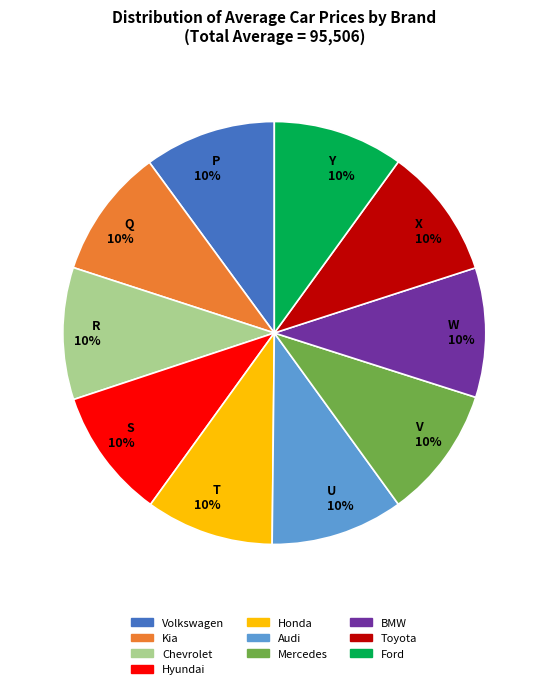

Count the number of slices in the pie.

10